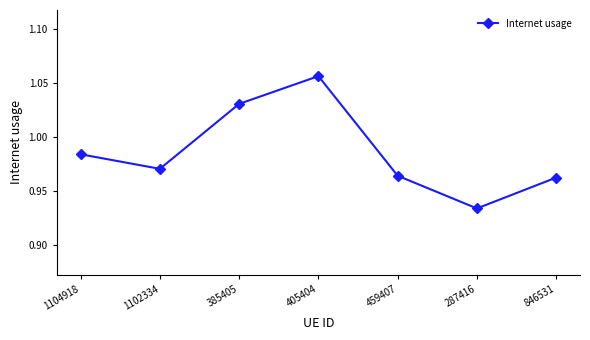

How many points are higher than both their immediate neighbors (excluding endpoints)?

1